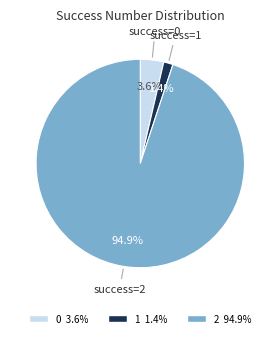

How many segments does this pie chart have?

3